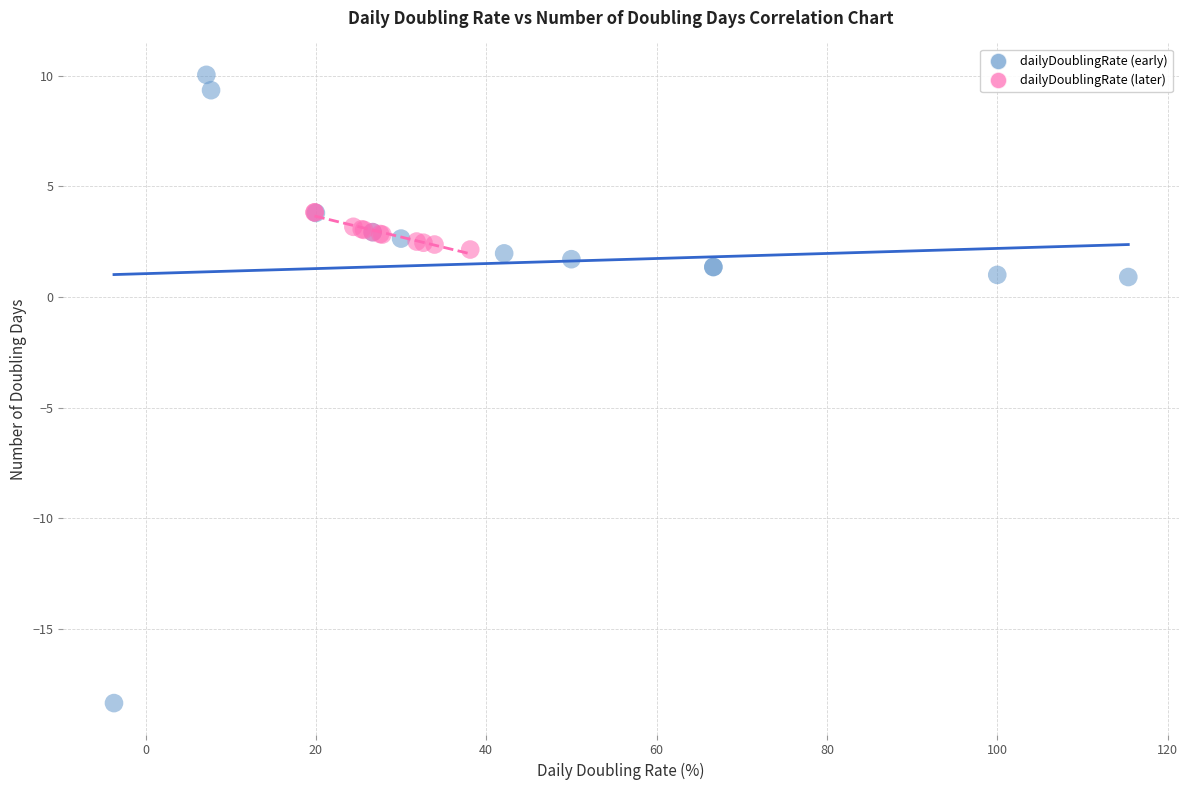

Which series has the largest Y range (max minus min)?

dailyDoublingRate (early)